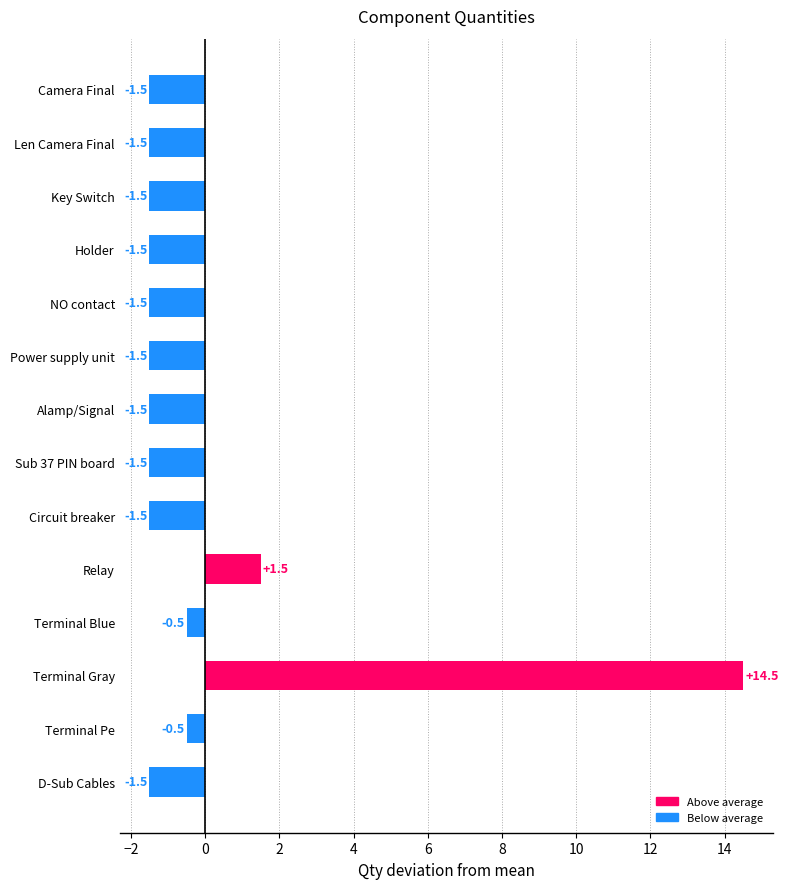

Does the chart contain stacked bars?

No